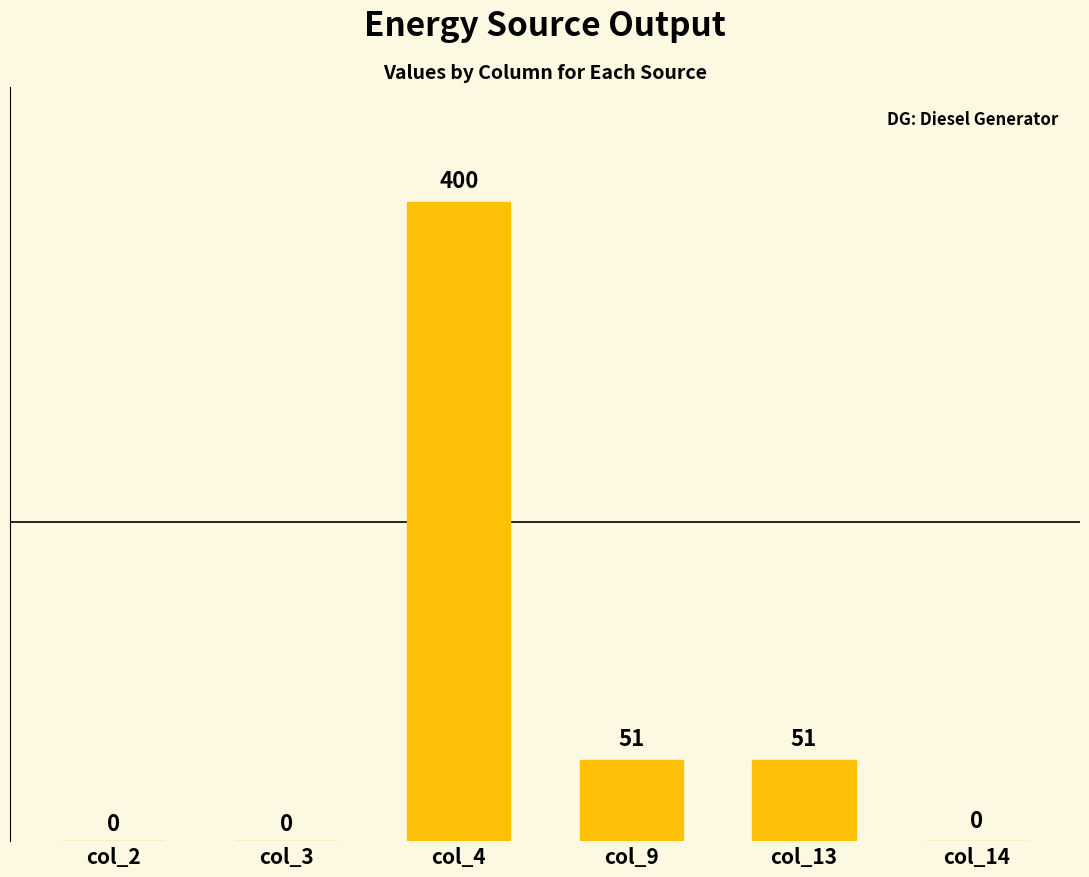

Is it true that the value at col_3 is -191.5?

False